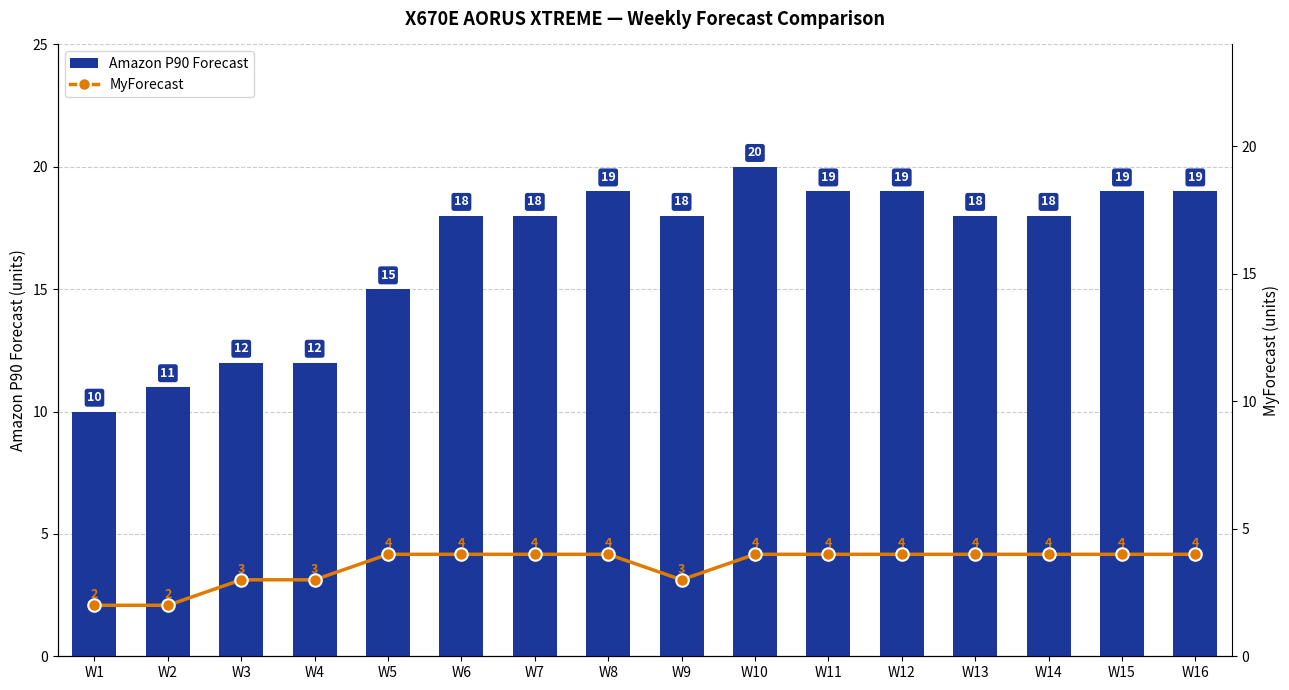

The Amazon P90 Forecast series shows 15 at W5. True or false?

True